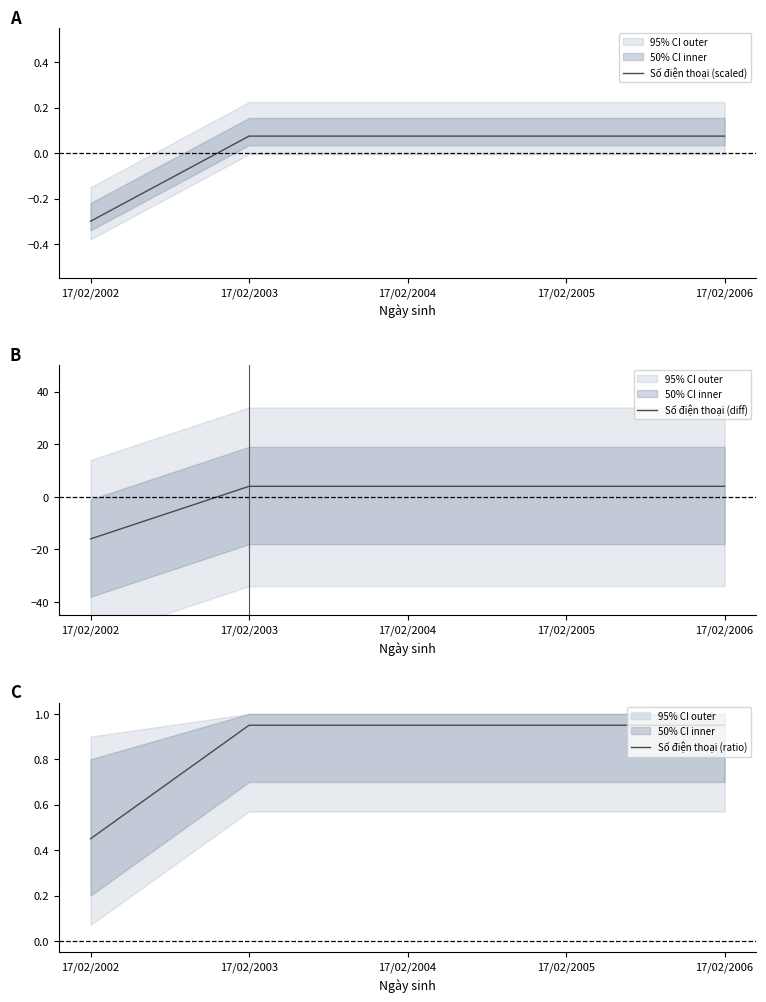

At which label is Số điện thoại (diff) closest to -5?

17/02/2003